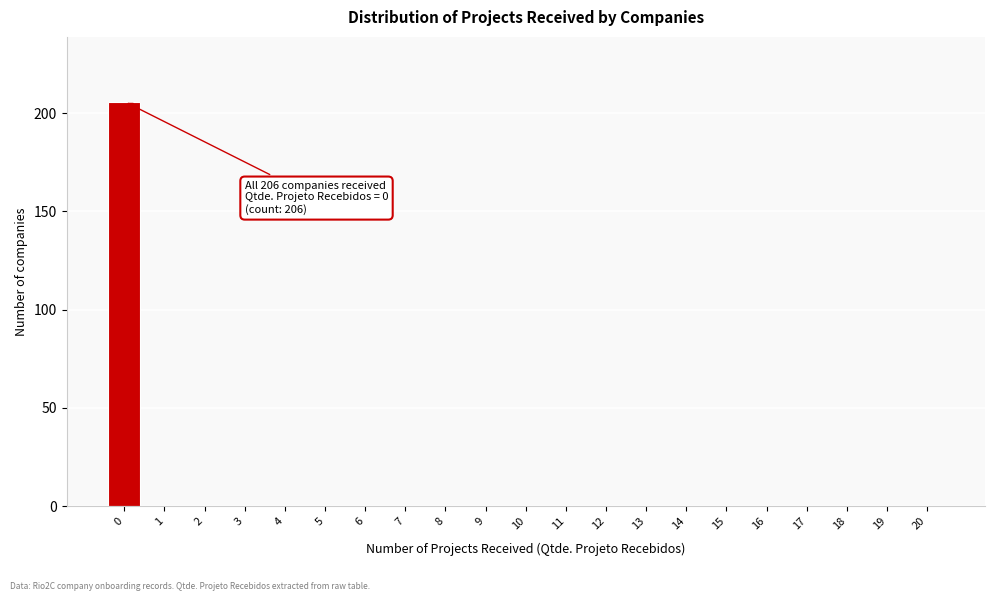

Reading left to right, what are all the values shown in this chart?

0=206	1=0	2=0	3=0	4=0	5=0	6=0	7=0	8=0	9=0	10=0	11=0	12=0	13=0	14=0	15=0	16=0	17=0	18=0	19=0	20=0